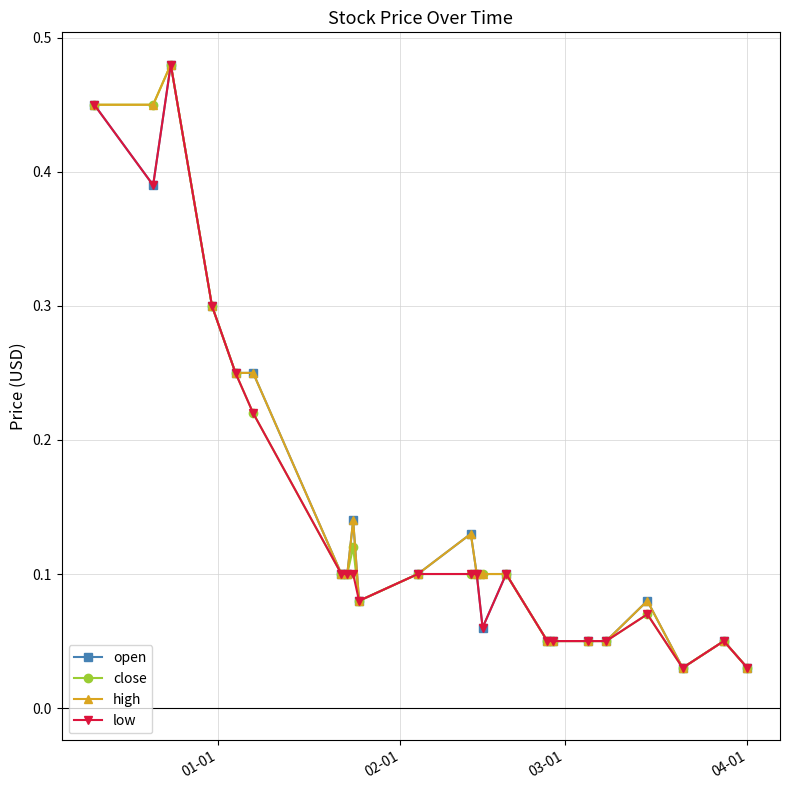

At how many categories does at least one series exceed 0?

23